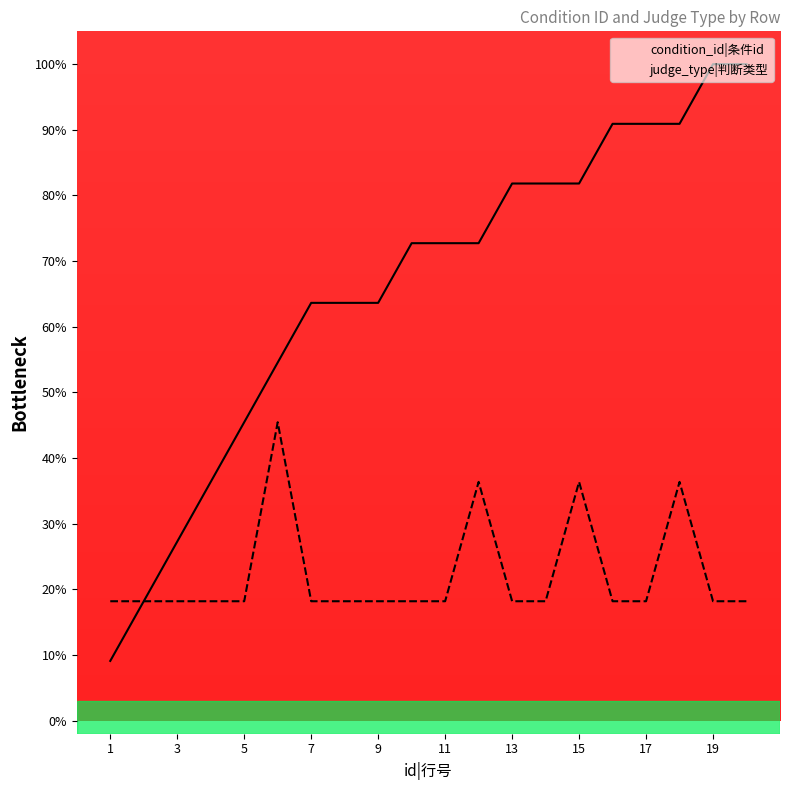

True or false: condition_id and judge_type intersect in this chart.

False